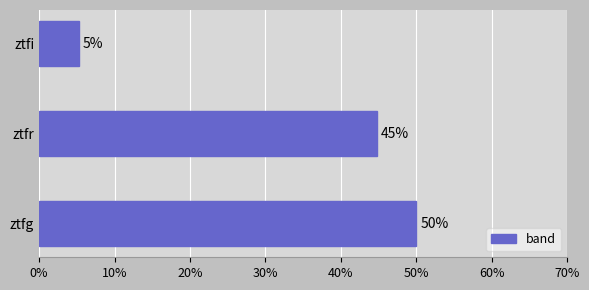

How many bars are there in total?

3